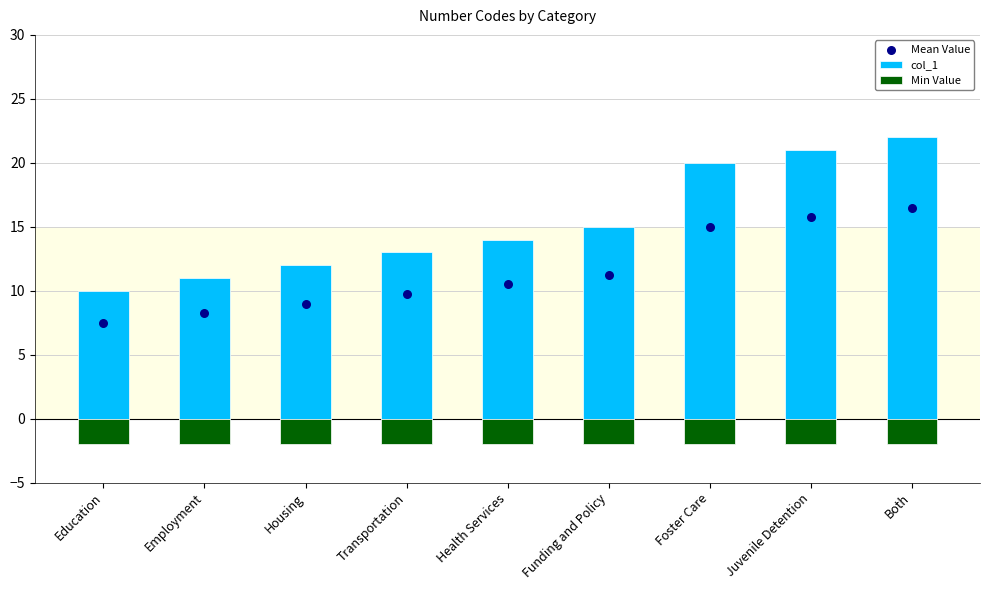

Which series reaches the maximum Y coordinate?

col_1